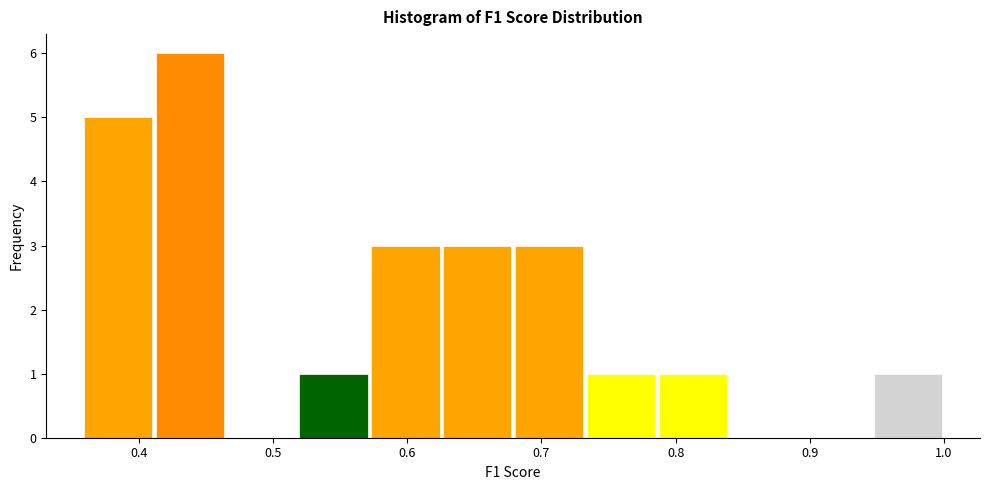

Over which range of the x-axis is the bar tallest?

0.41 to 0.46